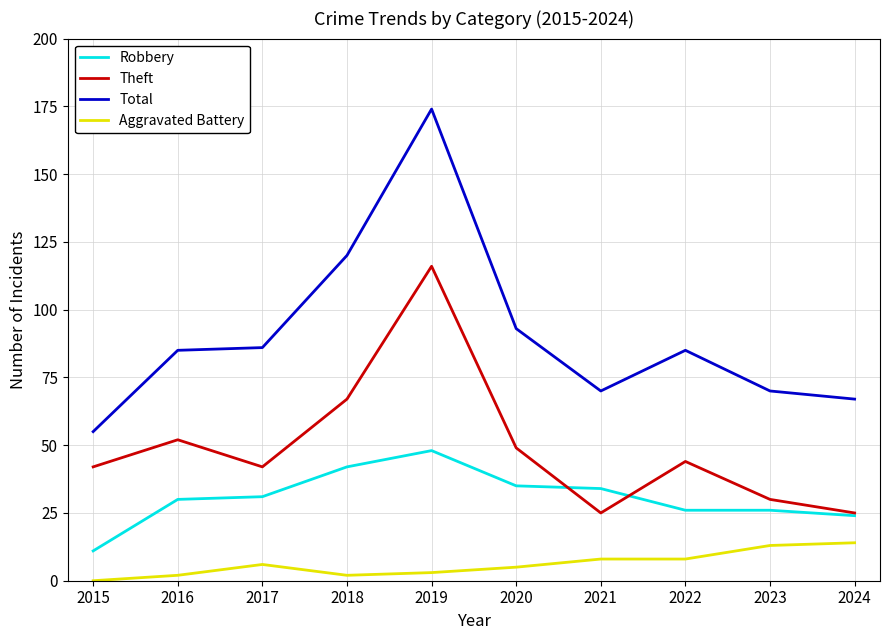

The Robbery series shows 11 at 2015. True or false?

True